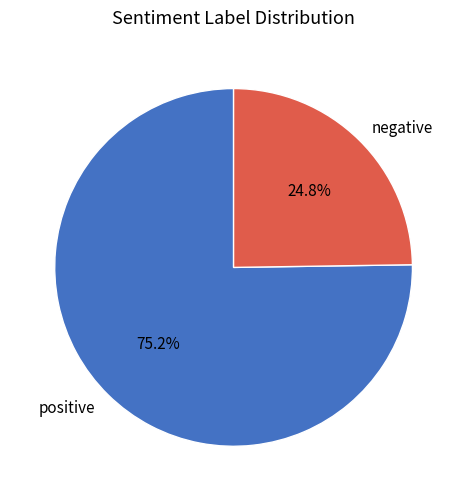

To the nearest percent, what portion does positive represent?

75%